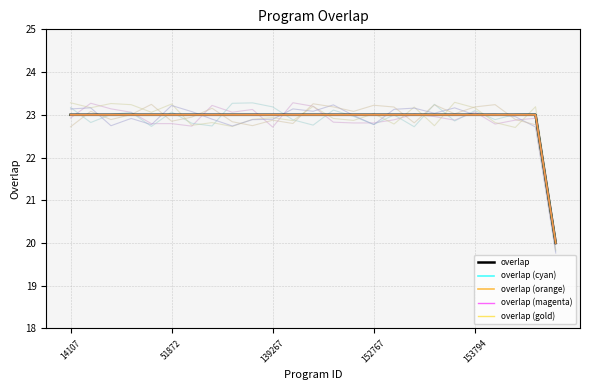

True or false: overlap (gold) and overlap intersect in this chart.

False